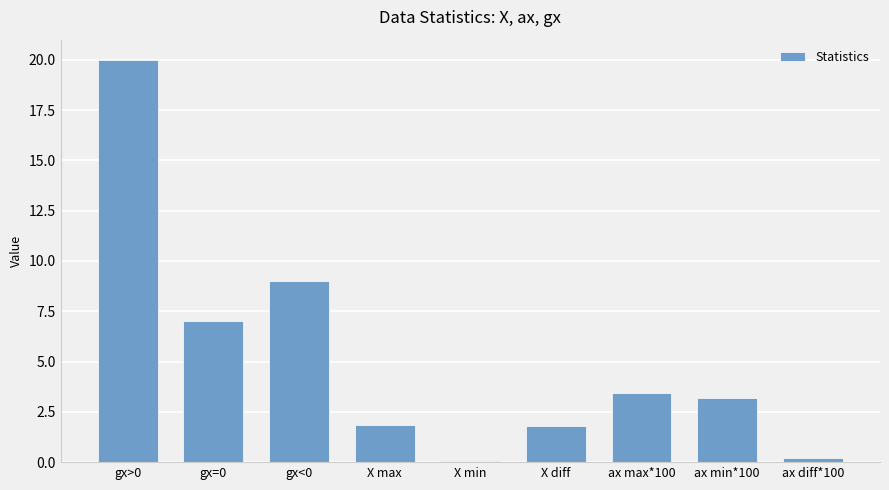

True or false: the data shows 3.2 at X max.

False